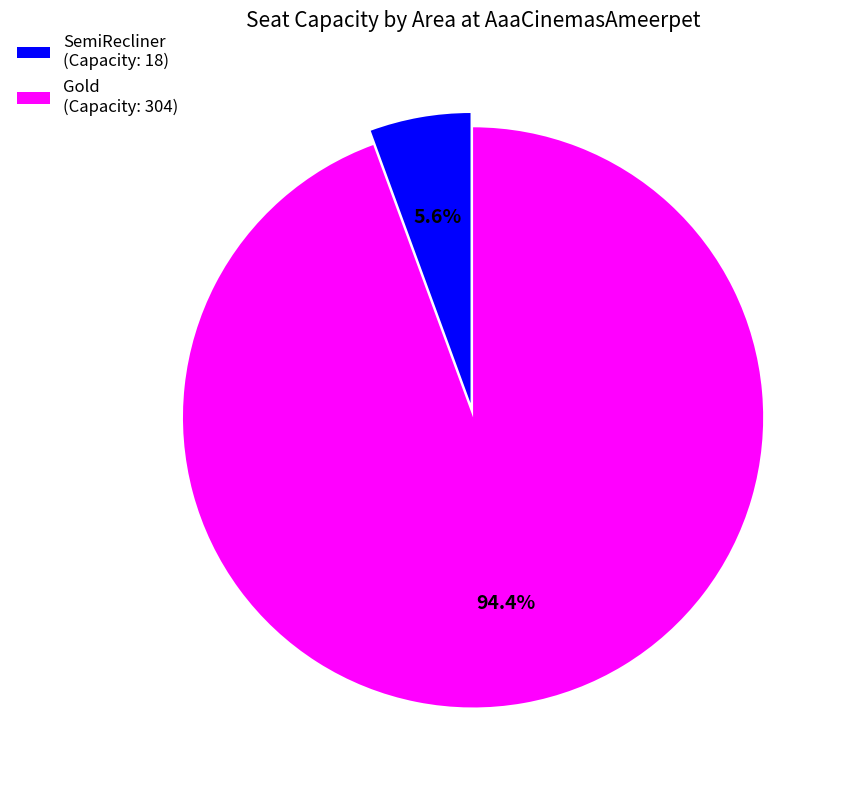

To the nearest percent, what is the difference between the SemiRecliner and Gold slice percentages?

89%